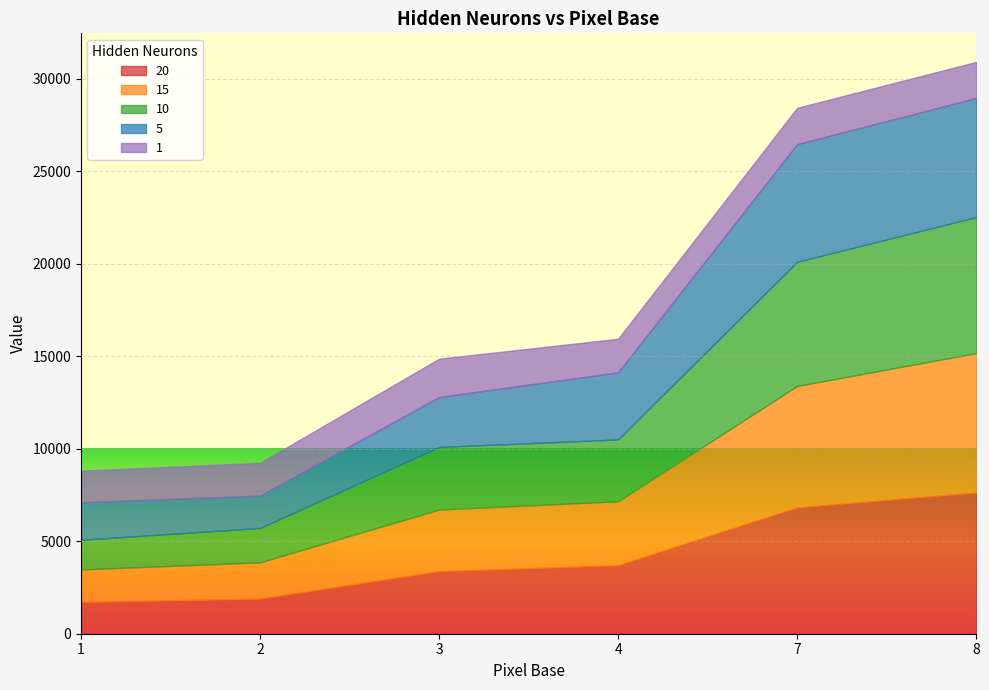

At which category is the sum across all series the highest?

8